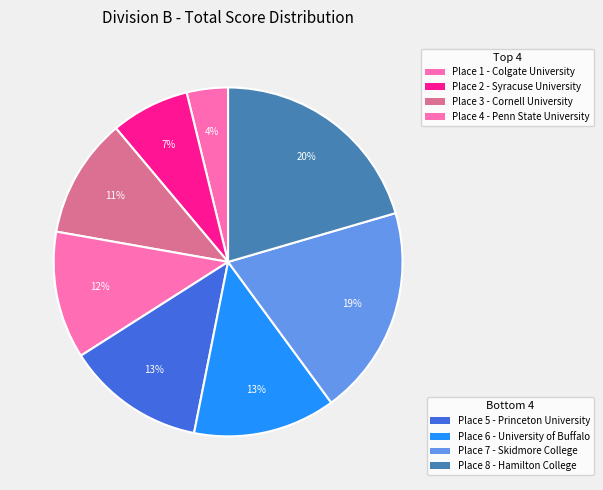

How many slices are in this pie chart?

8